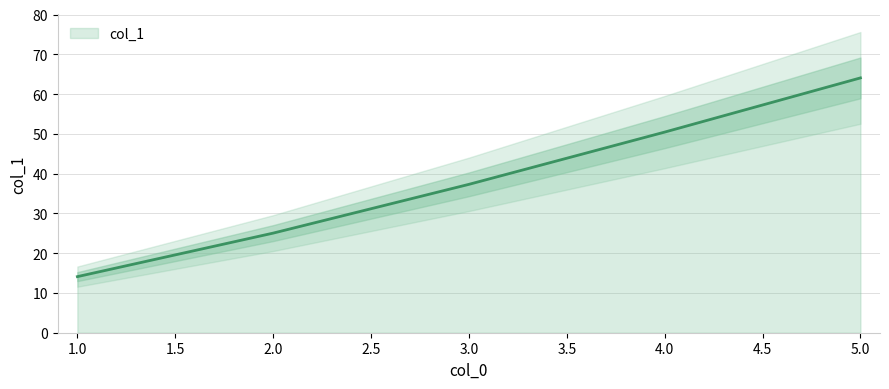

The chart shows a value of 50.4 at 4. True or false?

True